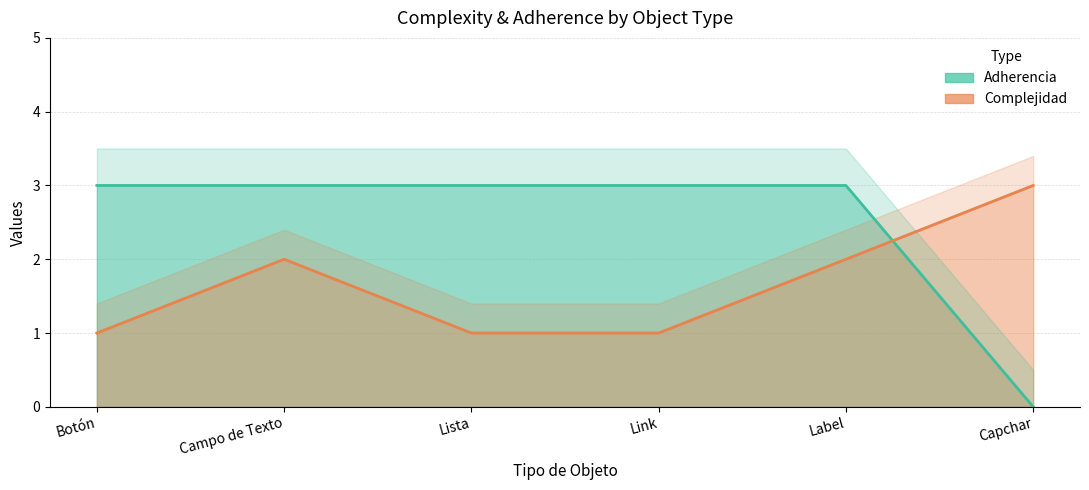

Reading left to right, transcribe all the data shown in this chart.

Adherencia: 3	3	3	3	3	0
Complejidad: 1	2	1	1	2	3